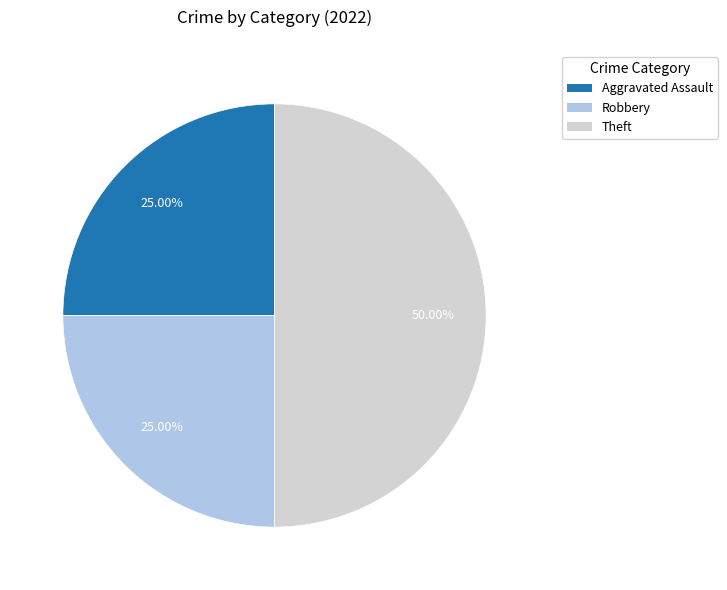

True or false: Aggravated Assault accounts for 19% of the total.

False